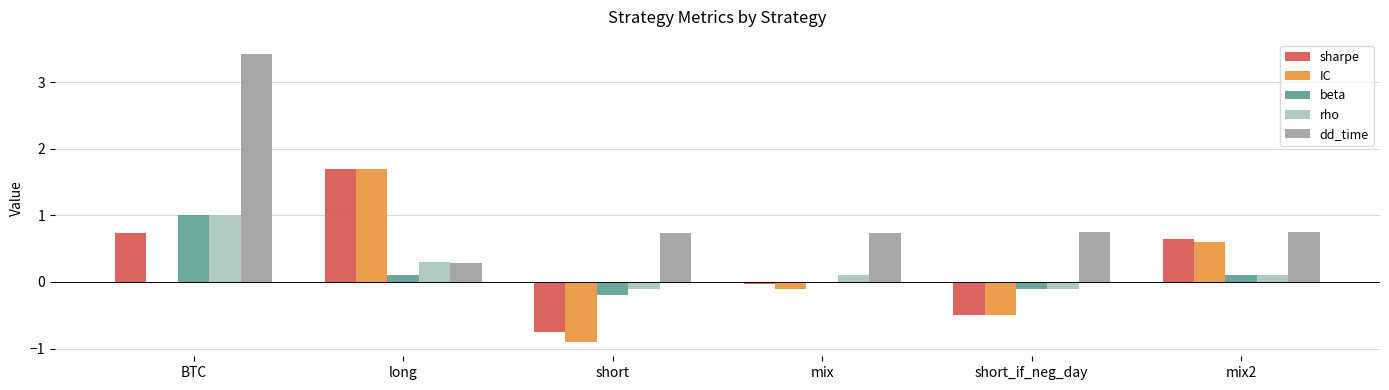

Which series has the largest total across all categories?

dd_time